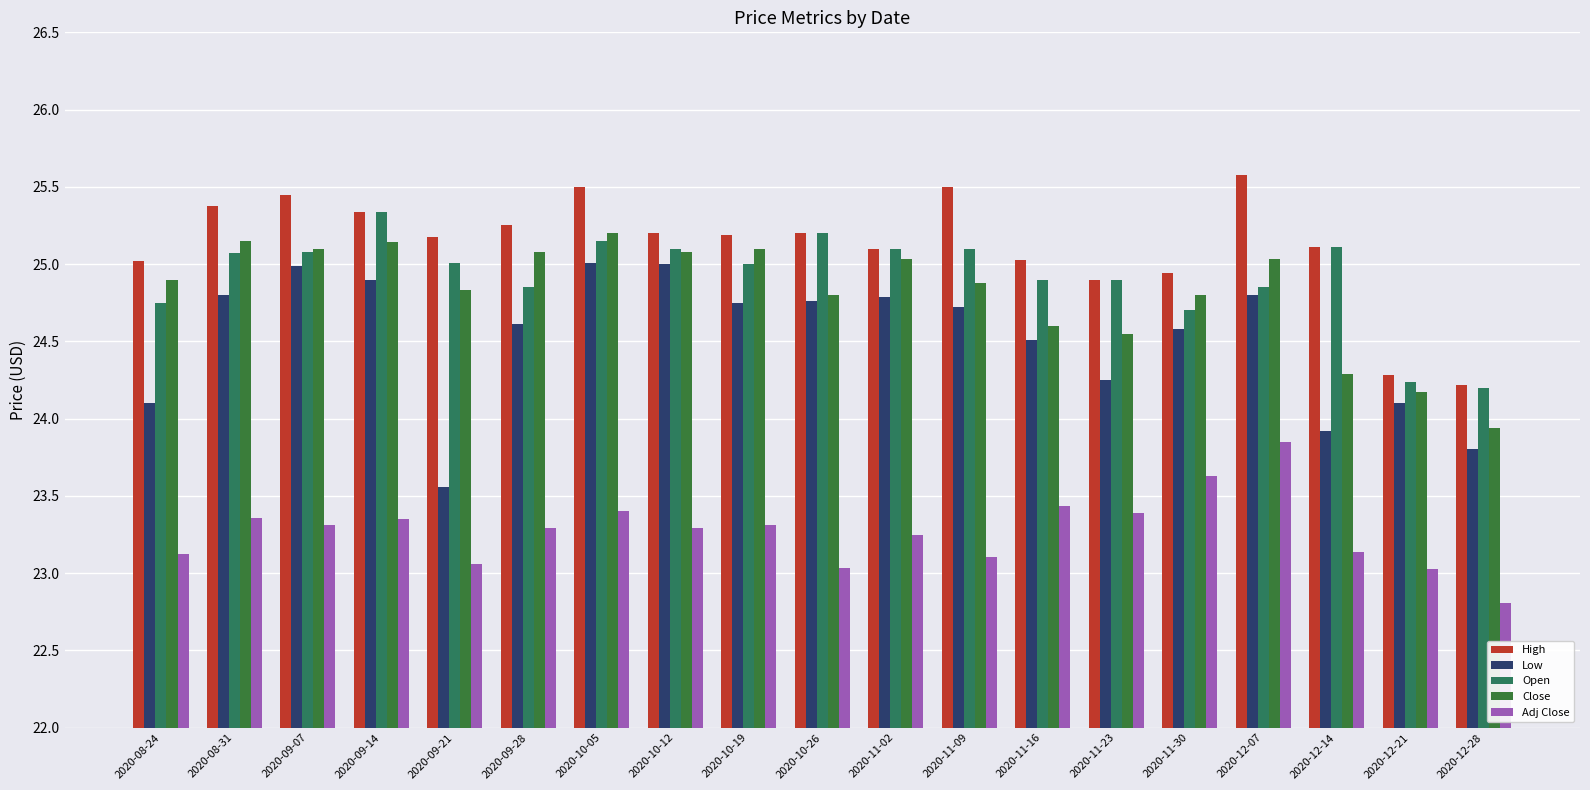

What is the difference between the maximum and second lowest values in the Adj Close series?

0.8